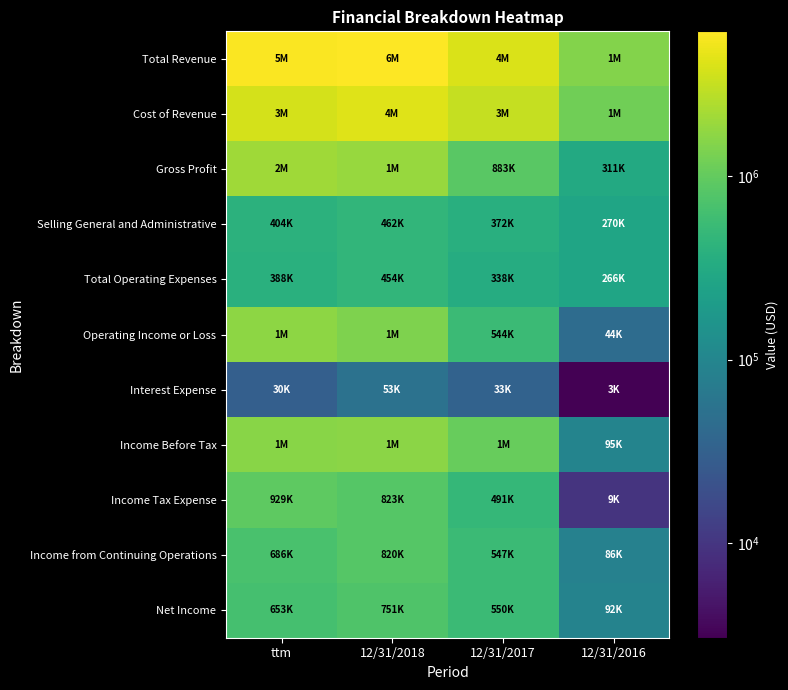

Between 12/31/2018 and 12/31/2016, which series saw the biggest shift?

Total Revenue